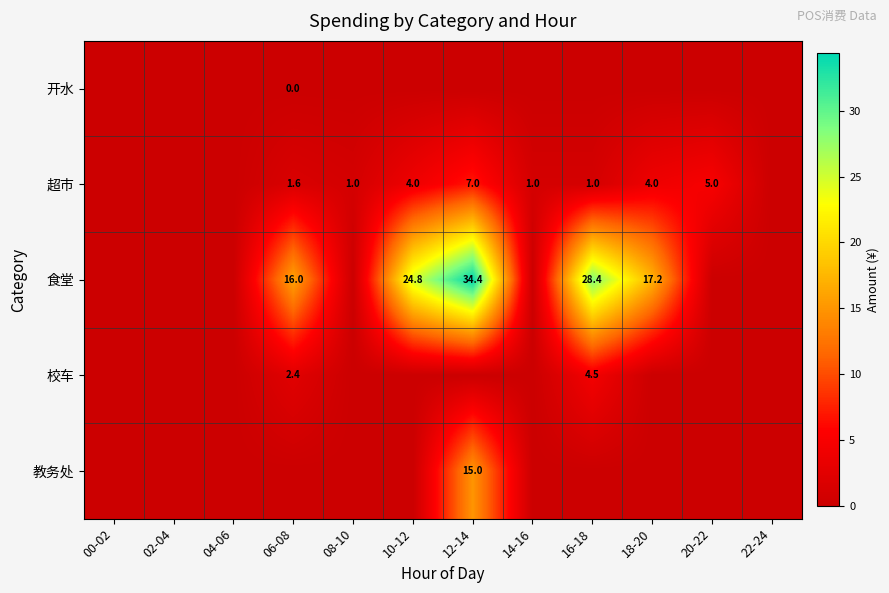

At how many categories does at least one series exceed 25?

2